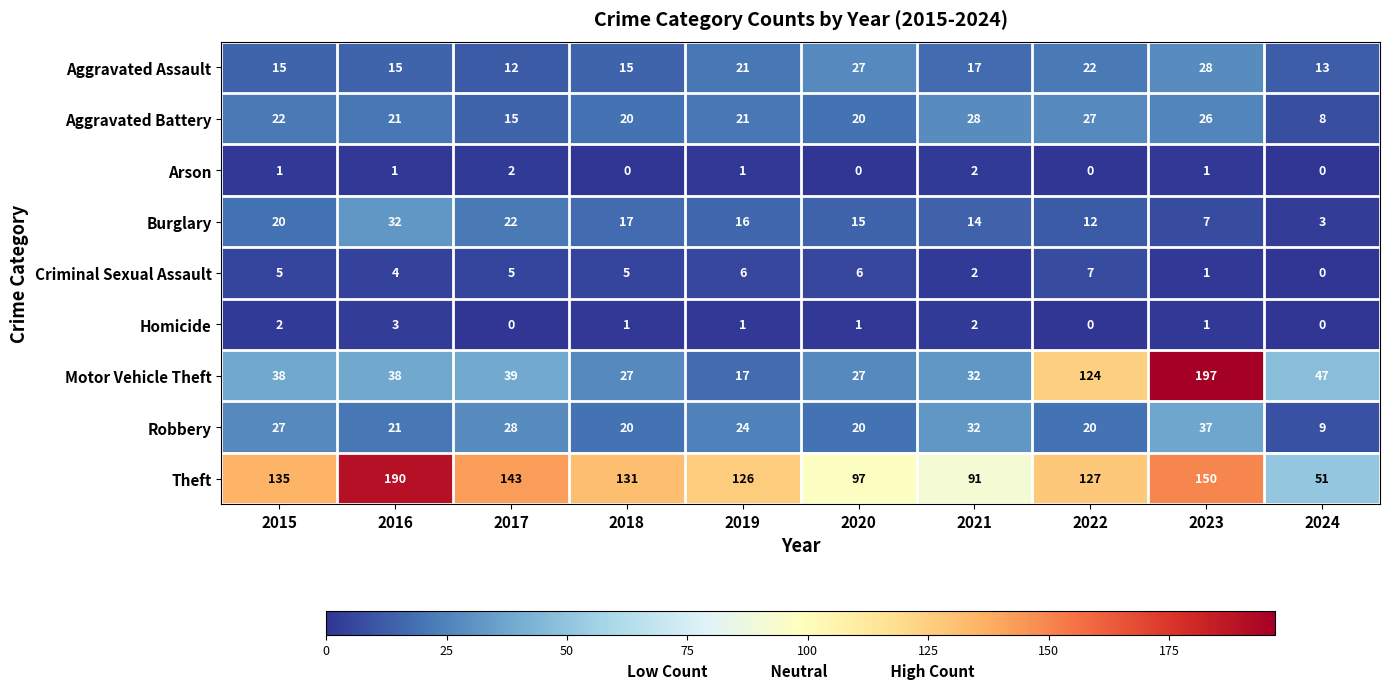

Is it true that Criminal Sexual Assault equals 5 at 2016?

False